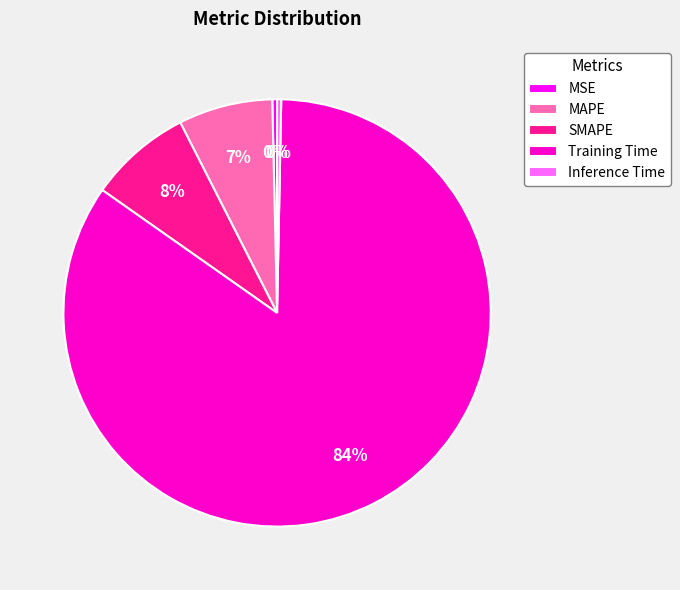

True or false: Training Time accounts for 94% of the total.

False